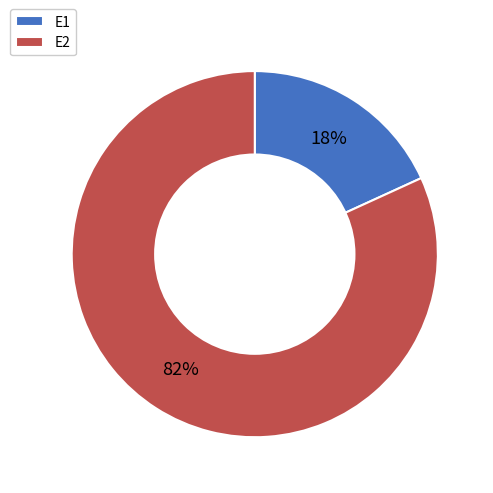

Between E2 and E1, which is larger?

E2